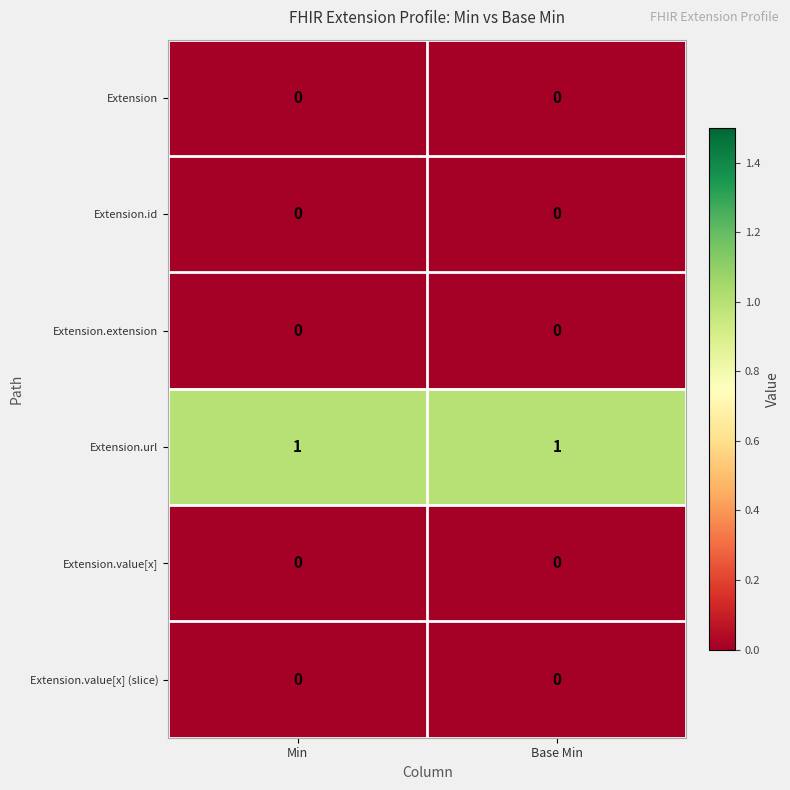

How many data points does each series have?

2